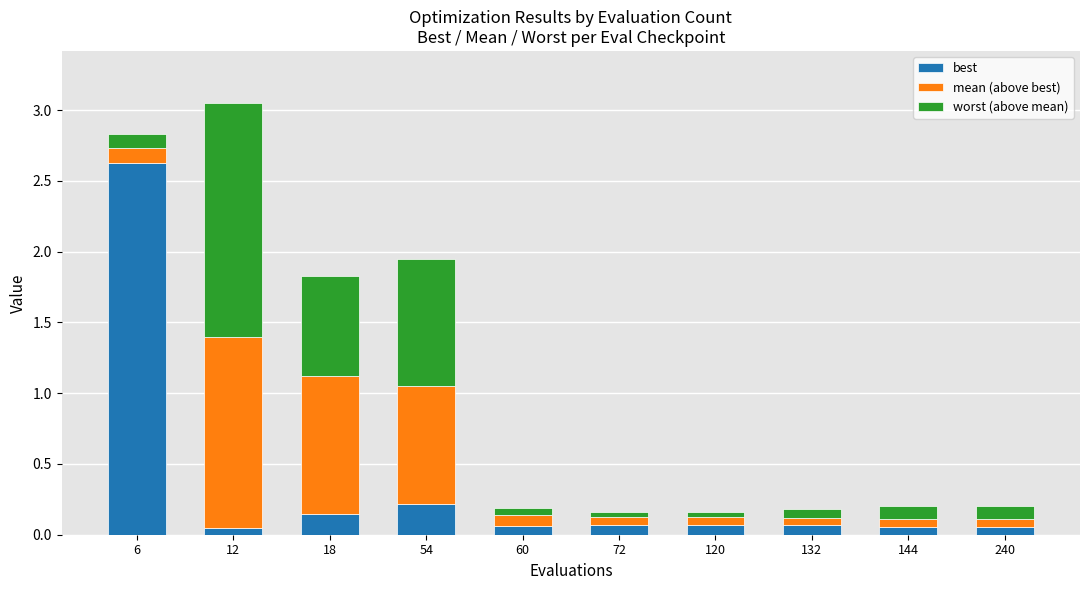

At which category is the sum across all series the highest?

12